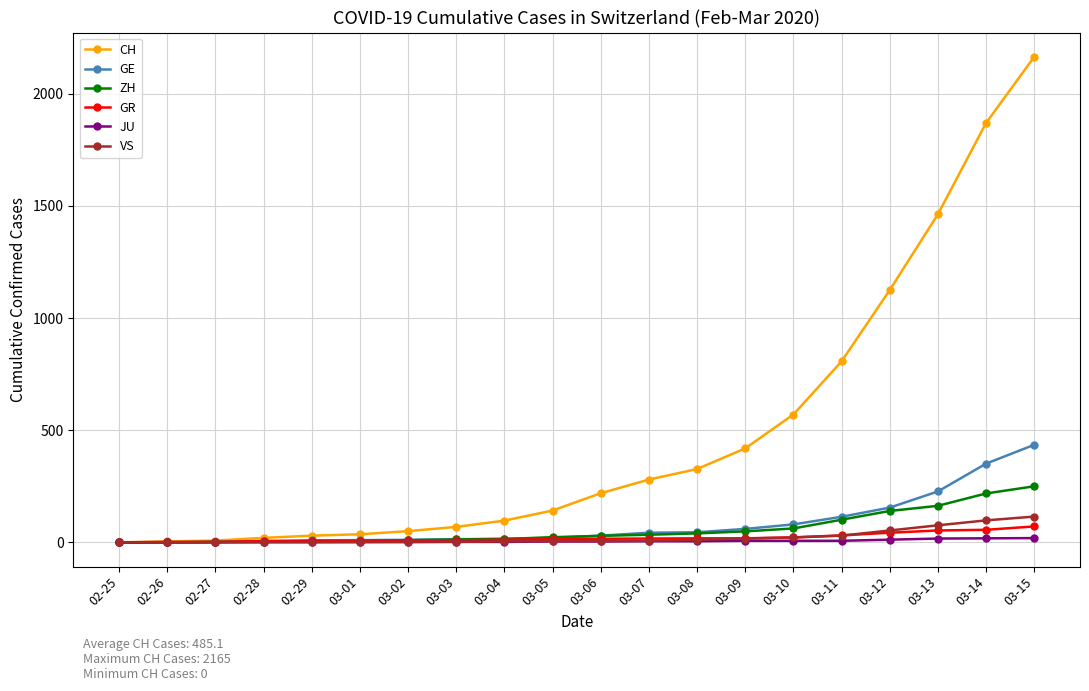

At which category is the sum across all series the highest?

03-15